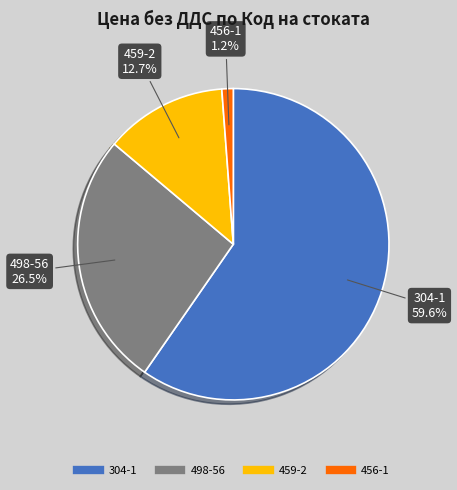

What is the largest slice in the pie chart?

304-1